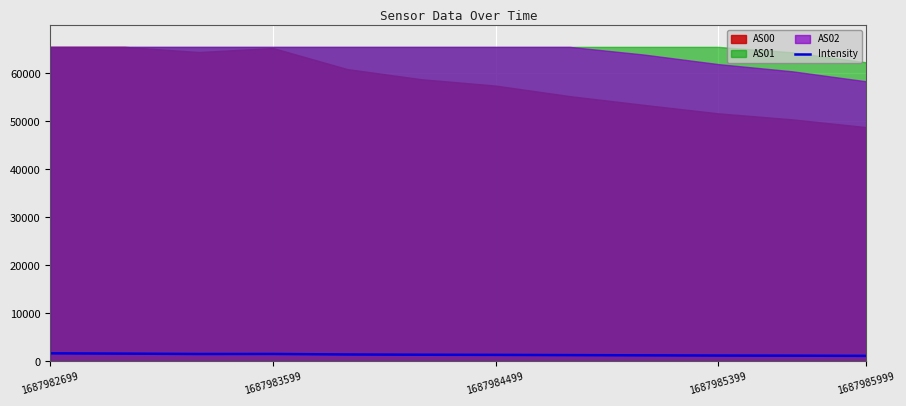

What is the highest value of the Intensity series?

1682.1